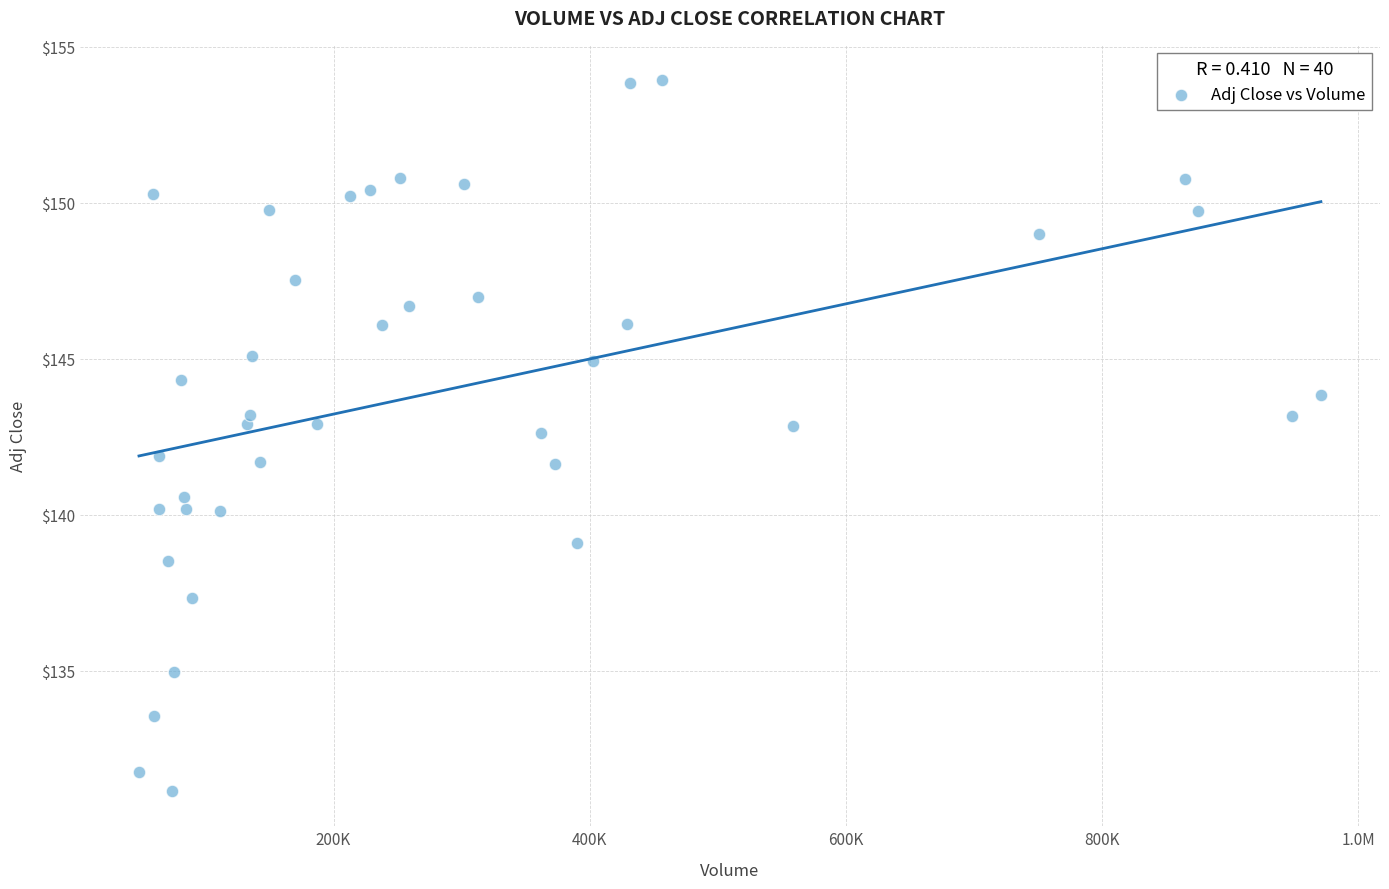

What is the range of Y values (max minus min)?

22.8